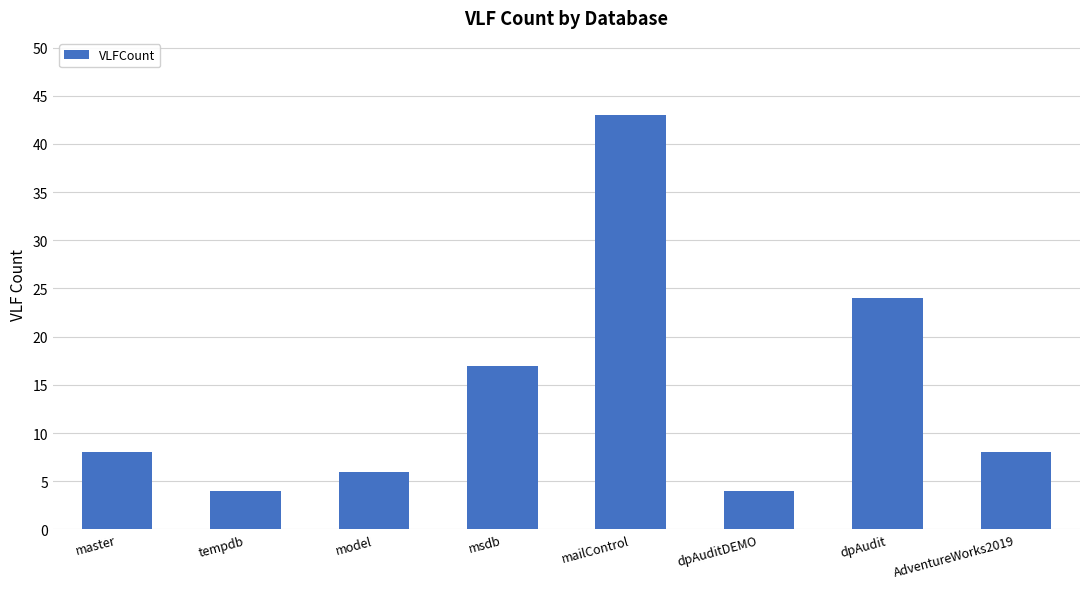

How many categories are shown in the chart?

8